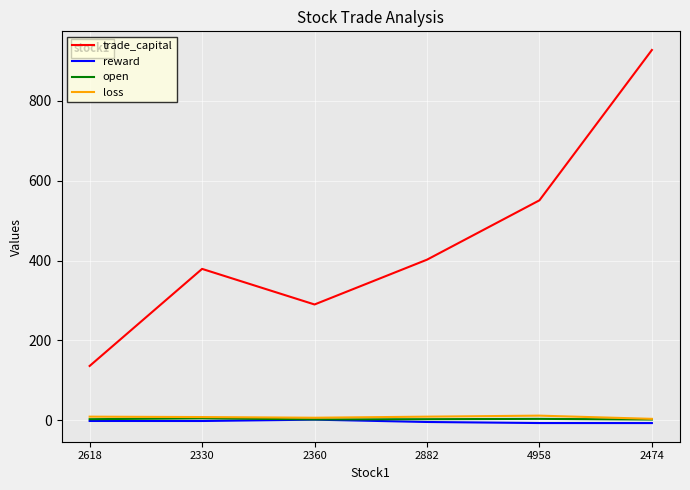

At how many categories does at least one series exceed 837?

1